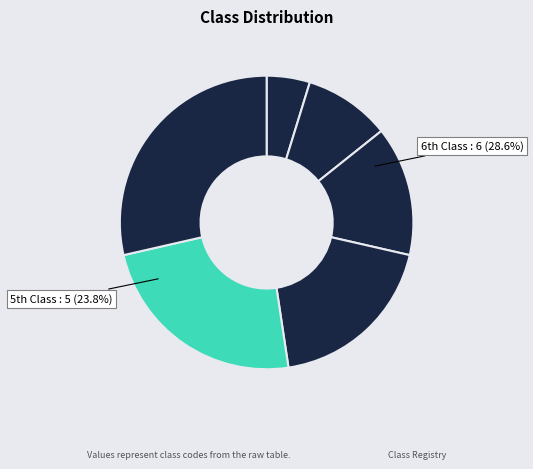

To the nearest percent, what is the difference between the largest and smallest slice percentages?

24%